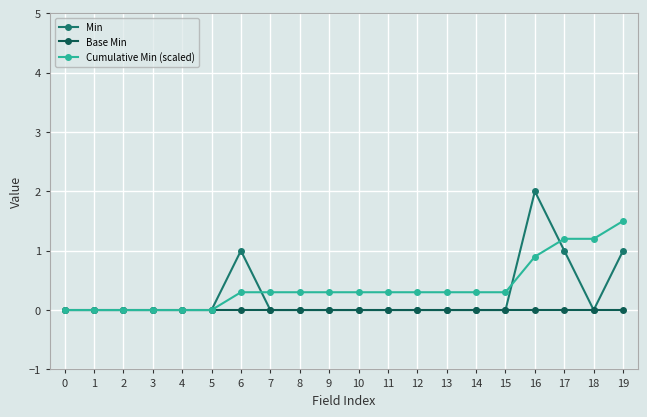

True or false: Min has more than 0 interior local peaks.

True